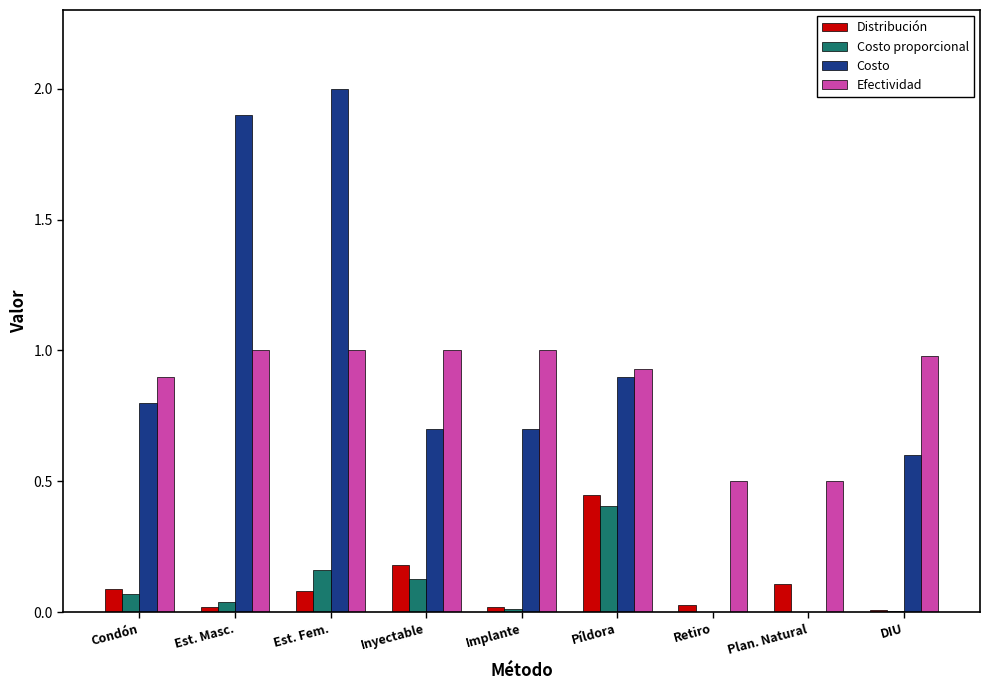

How many groups of bars are there?

9